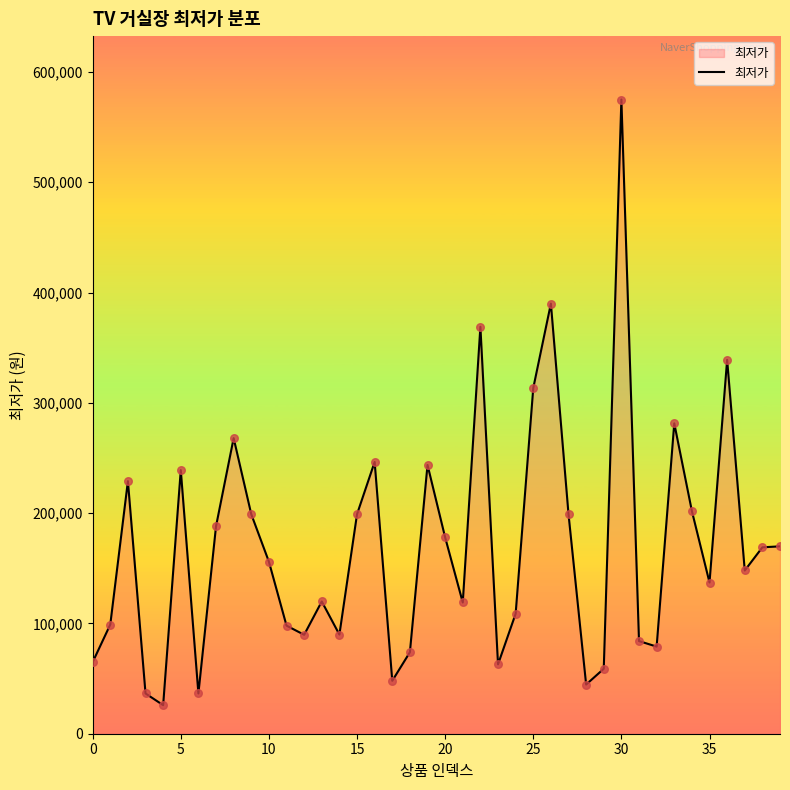

What is the difference between the maximum and minimum values?

549100